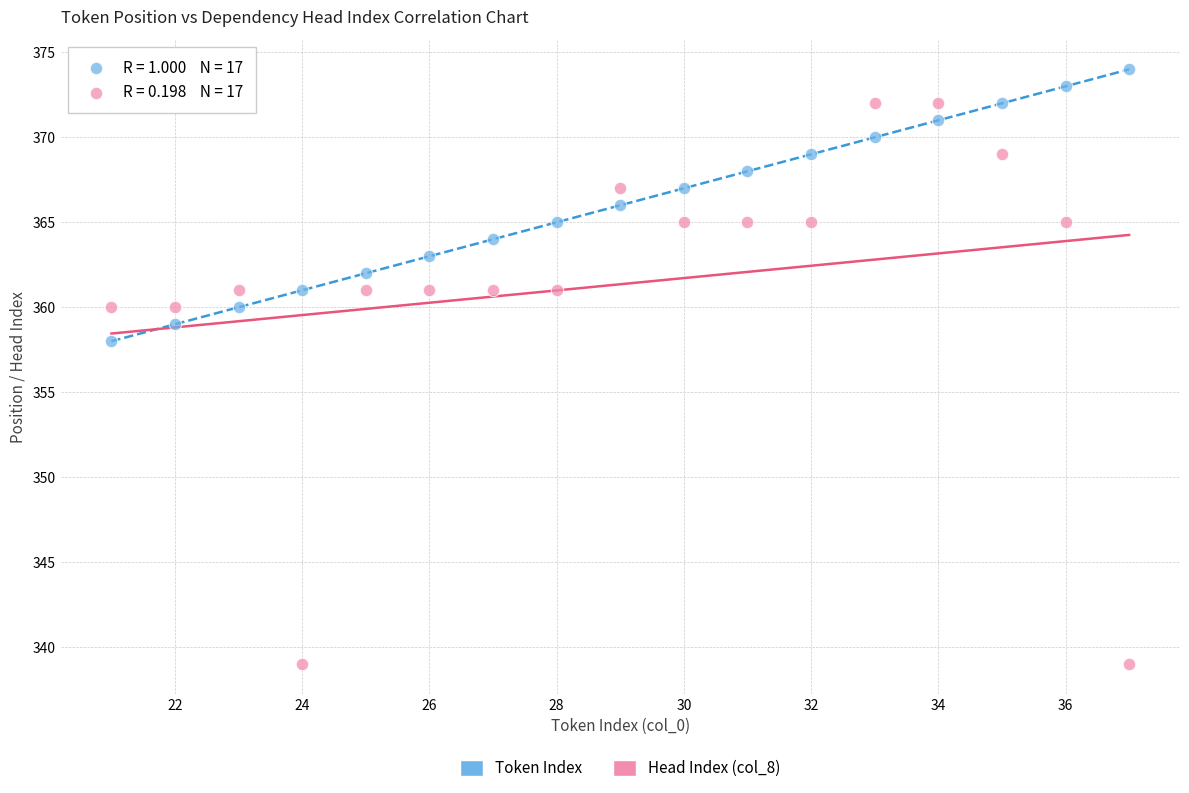

Across all series, what Y value is closest to 356?

358